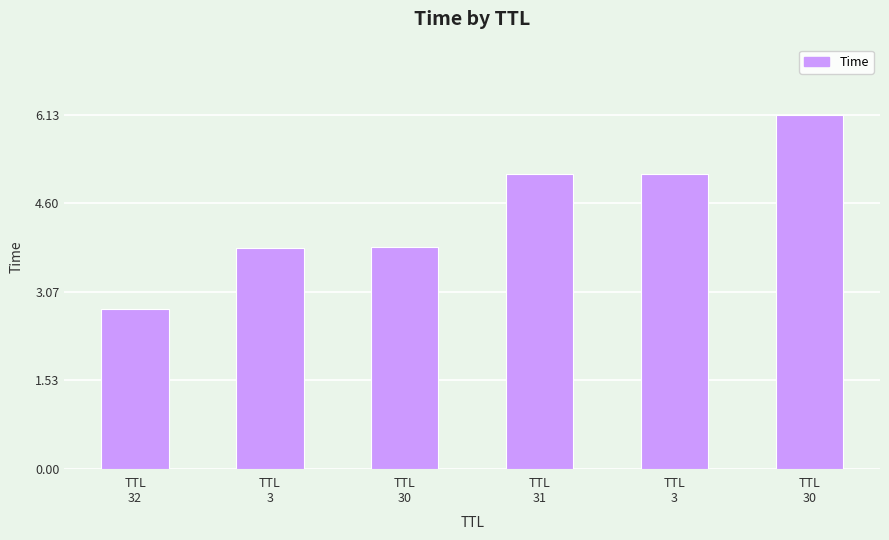

Reading left to right, what are all the values shown in this chart?

TTL
32=2.8	TTL
3=3.8	TTL
30=3.8	TTL
31=5.1	TTL
3=5.1	TTL
30=6.1